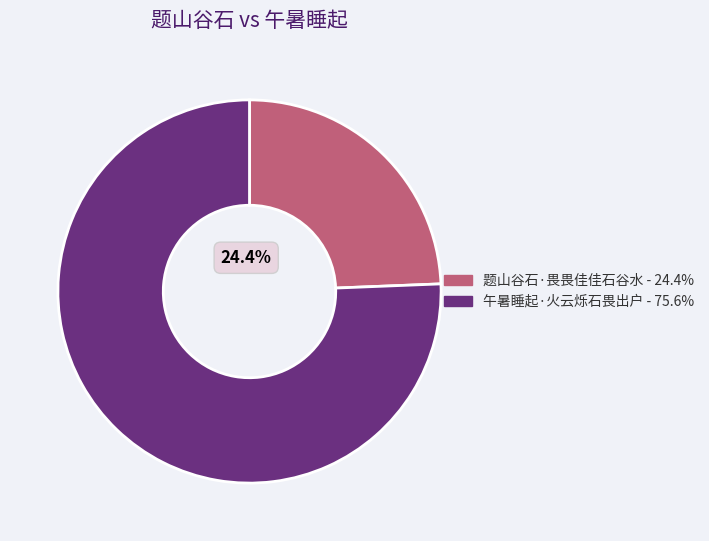

Which category has the biggest portion of the pie?

午暑睡起·火云烁石畏出户